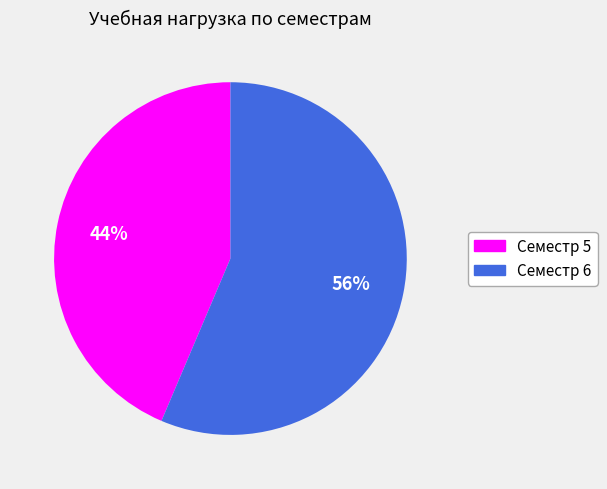

To the nearest percent, what percentage of the pie is Семестр 6?

56%